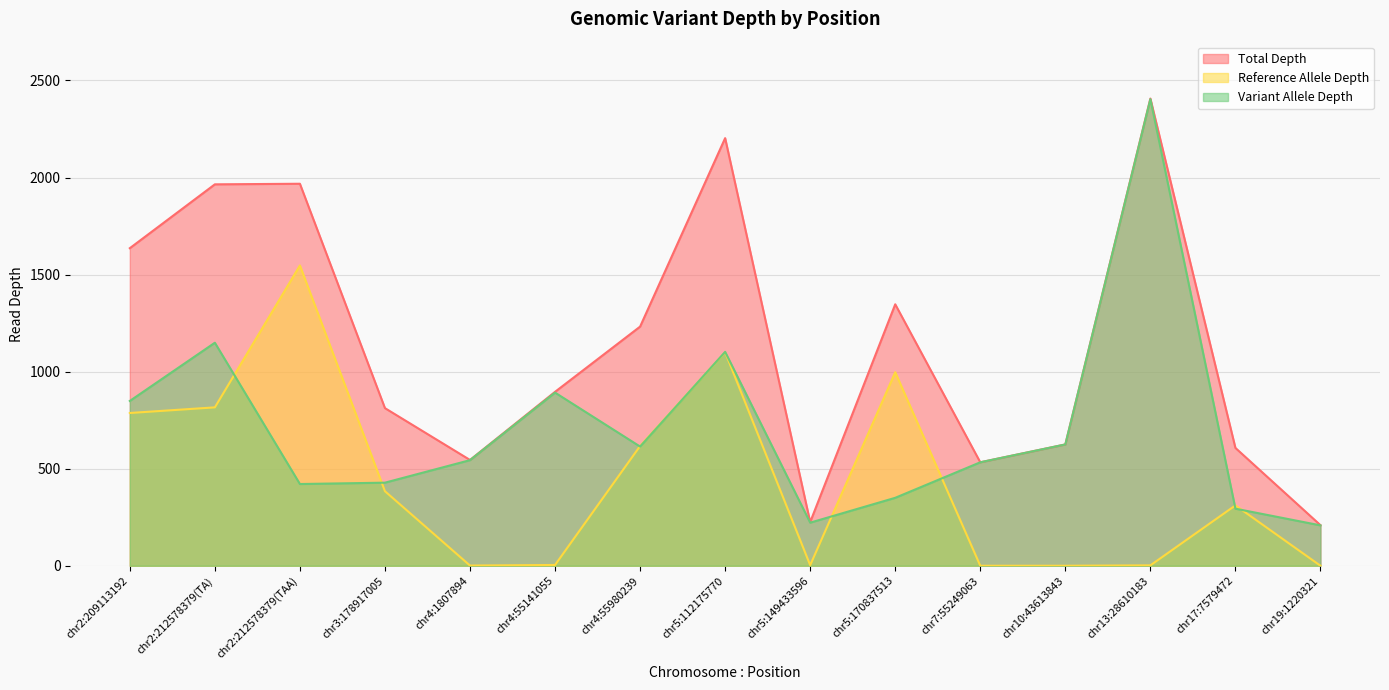

How many interior local valleys does the Variant Allele Depth series have?

3